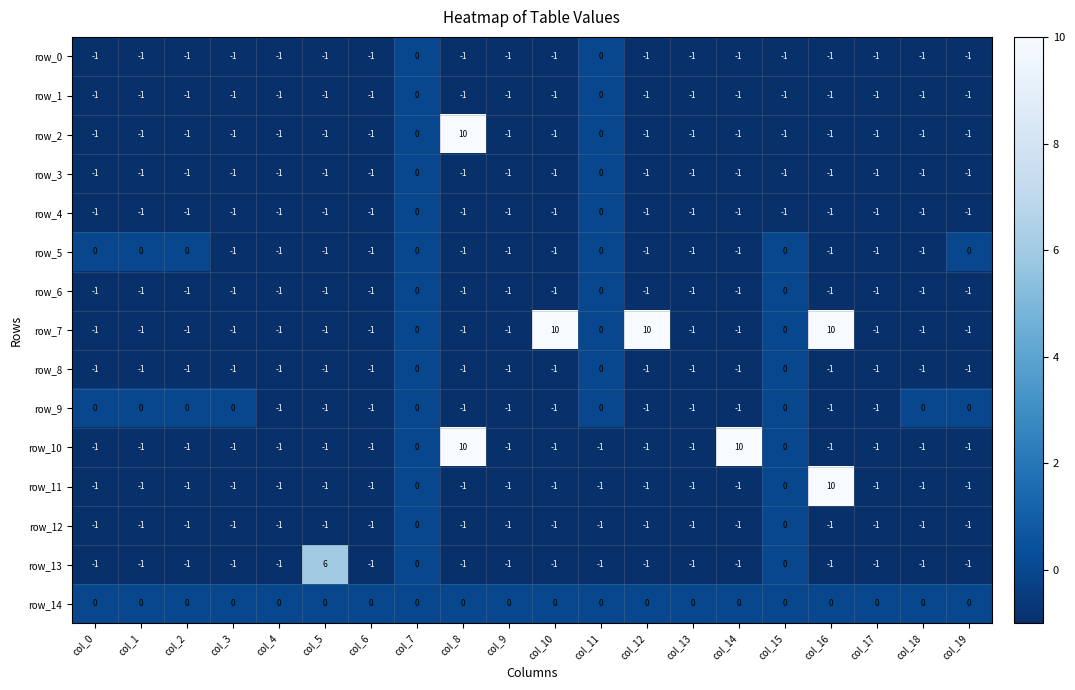

The row_9 series shows 0 at col_7. True or false?

True